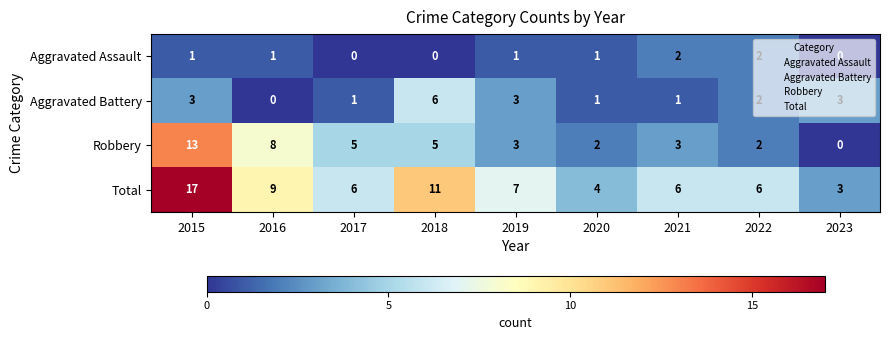

Which category has the highest value across all series?

2015